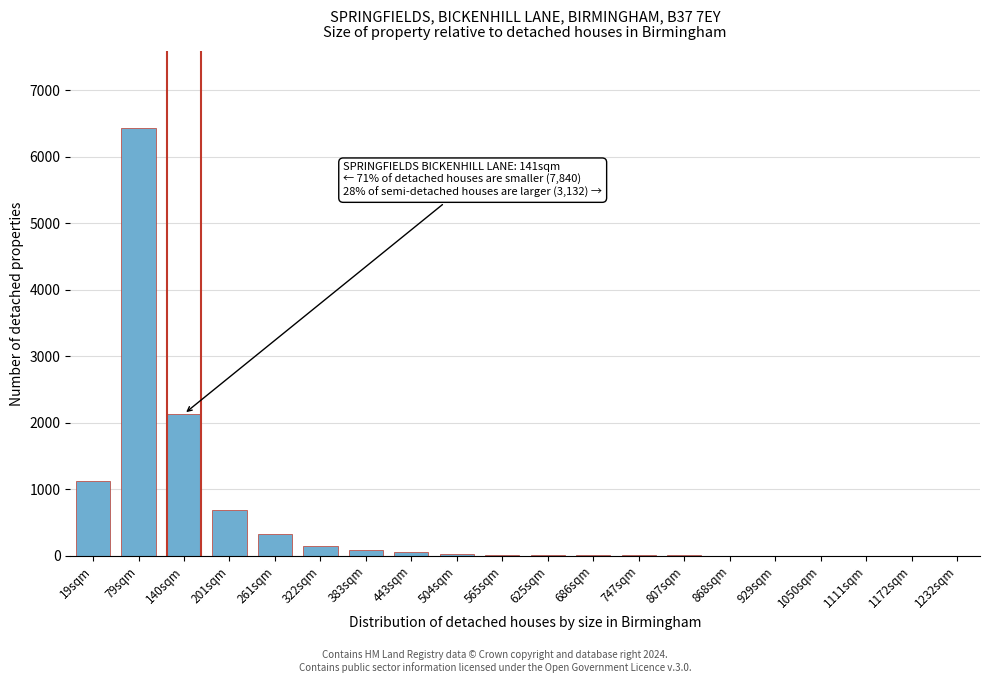

Where is the data nearest to the value 3216?

140sqm